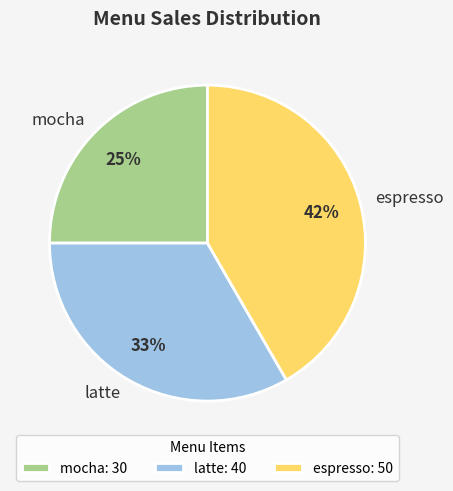

Count the number of slices in the pie.

3